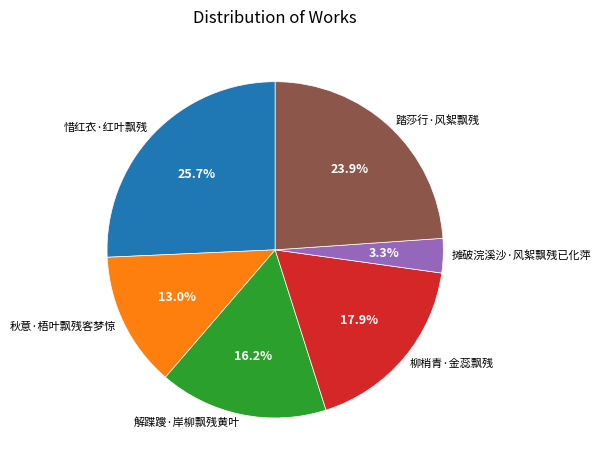

To the nearest percent, what is the combined percentage of 摊破浣溪沙·风絮飘残已化萍 and 惜红衣·红叶飘残?

29%